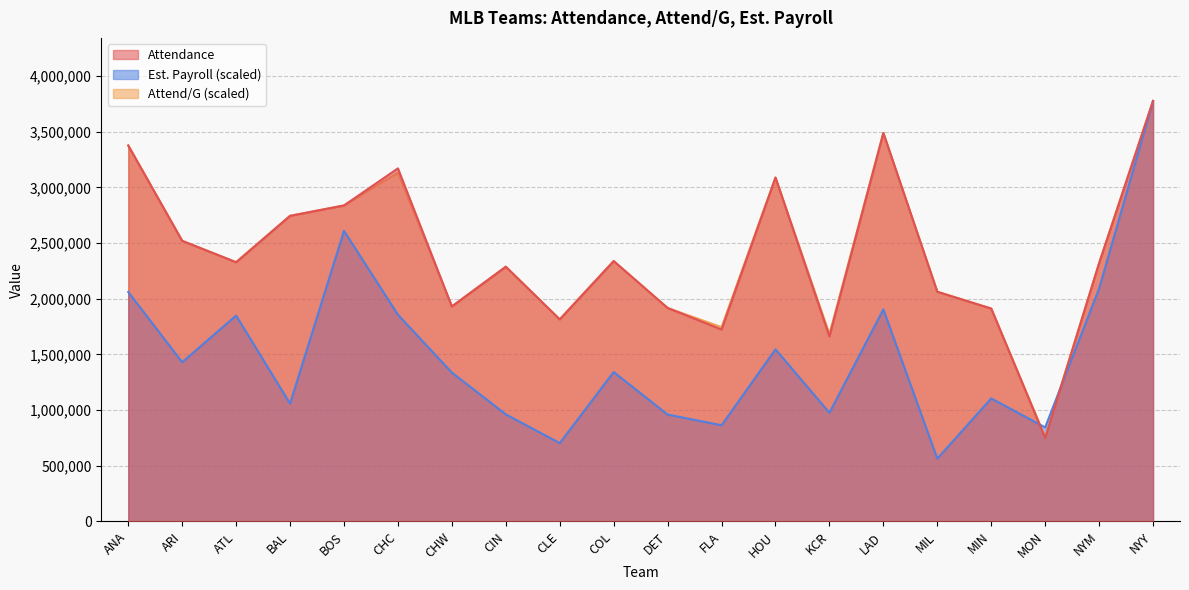

Where is the first local minimum for Est. Payroll?

ARI